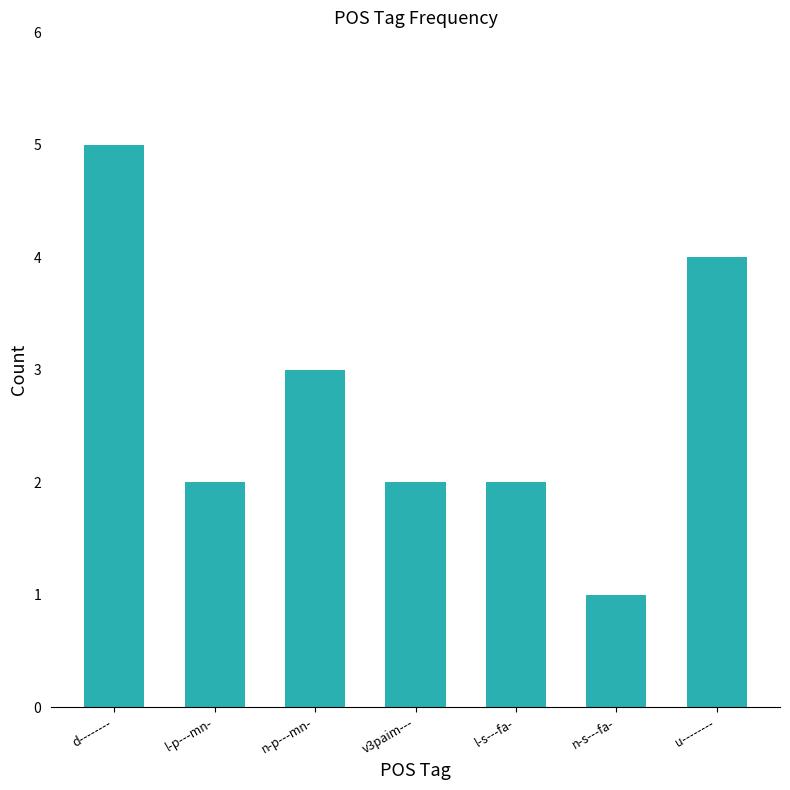

Approximately how many times larger is the value at l-s---fa- compared to n-s---fa-?

2.0